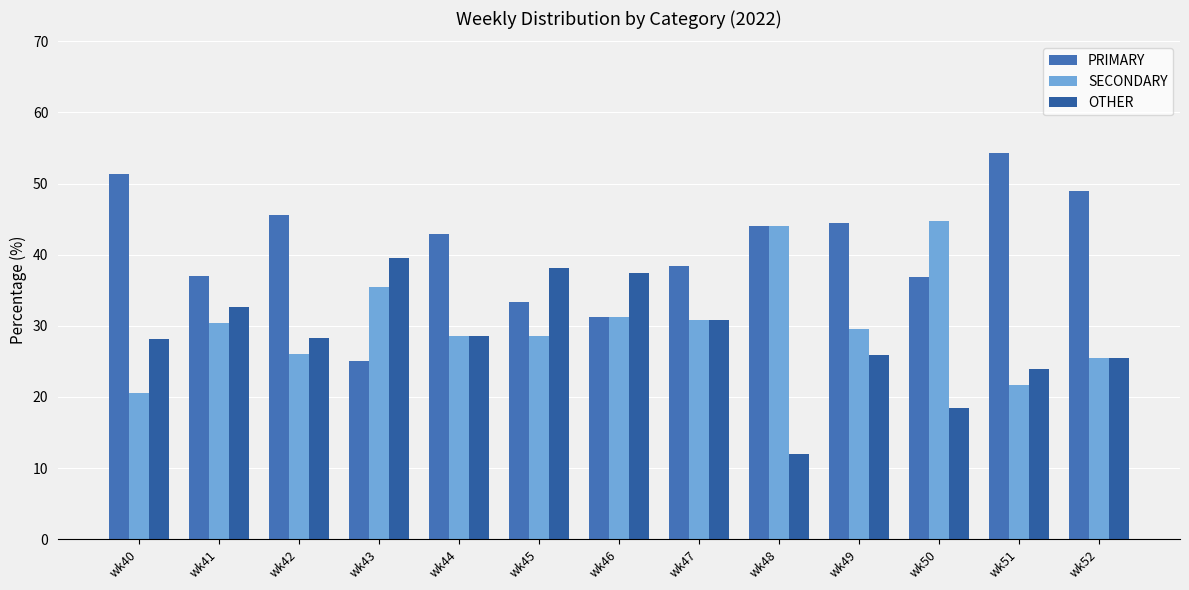

At how many categories does at least one series exceed 22?

13